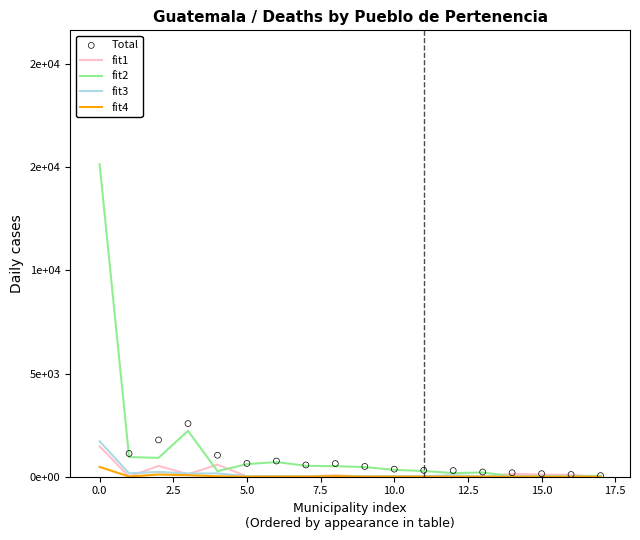

Which series reaches the maximum Y coordinate?

Total